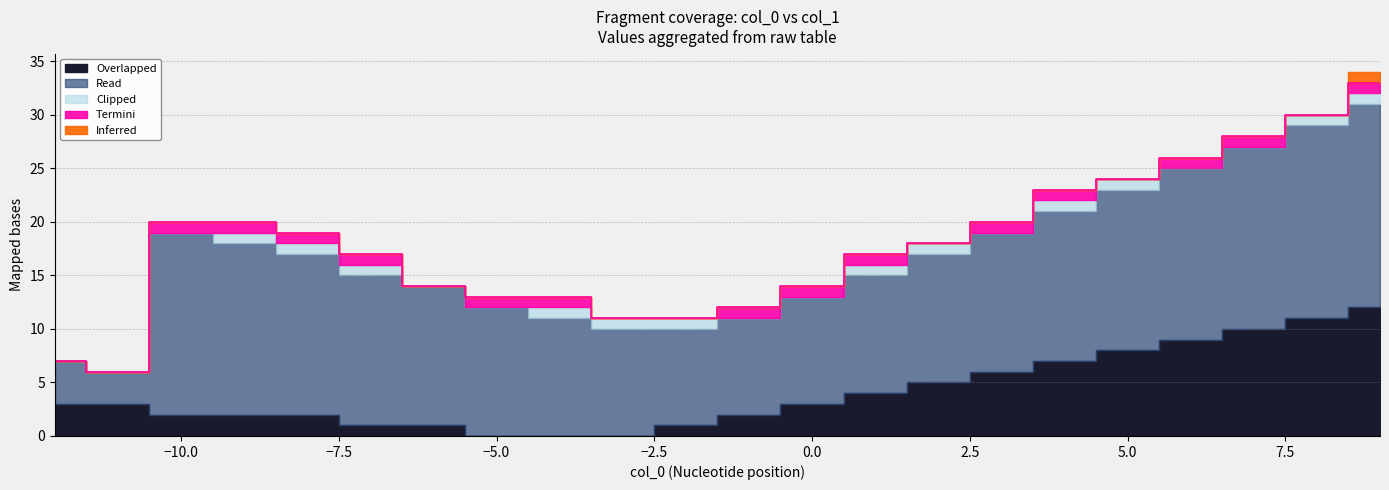

Reading left to right, what are all the values shown in this chart?

Overlapped: 3	3	2	2	2	1	1	0	0	0	1	2	3	4	5	6	7	8	9	10	11	12
Read: 4	3	17	16	15	14	13	12	11	10	9	9	10	11	12	13	14	15	16	17	18	19
Termini: 0	0	1	1	1	1	0	1	1	0	0	1	1	1	0	1	1	0	1	1	0	1
Clipped: 0	0	0	1	1	1	0	0	1	1	1	0	0	1	1	0	1	1	0	0	1	1
Inferred: 0	0	0	0	0	0	0	0	0	0	0	0	0	0	0	0	0	0	0	0	0	1